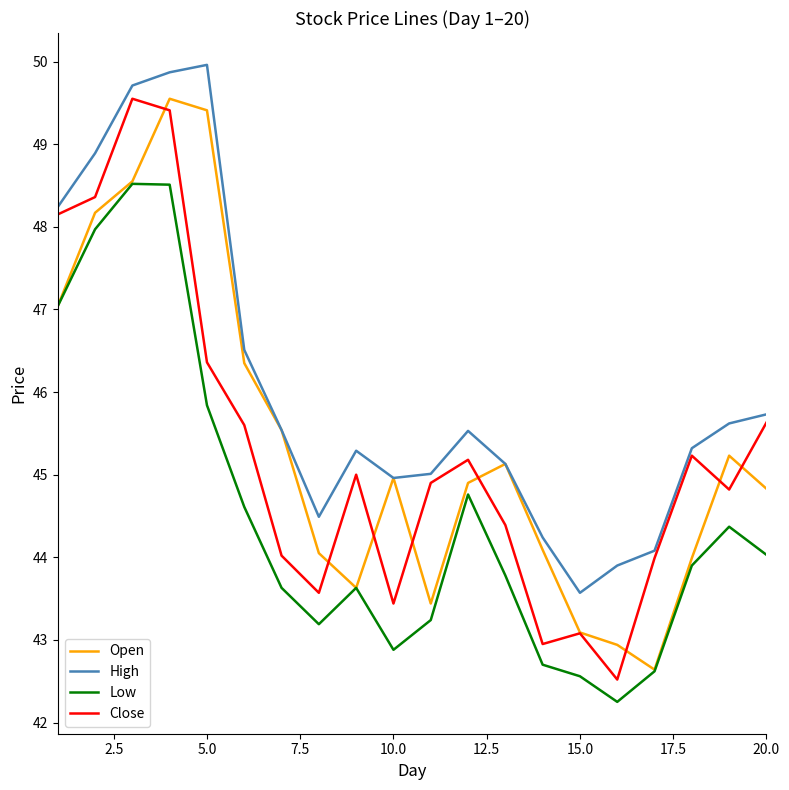

What is the maximum value shown in the chart?

50.0